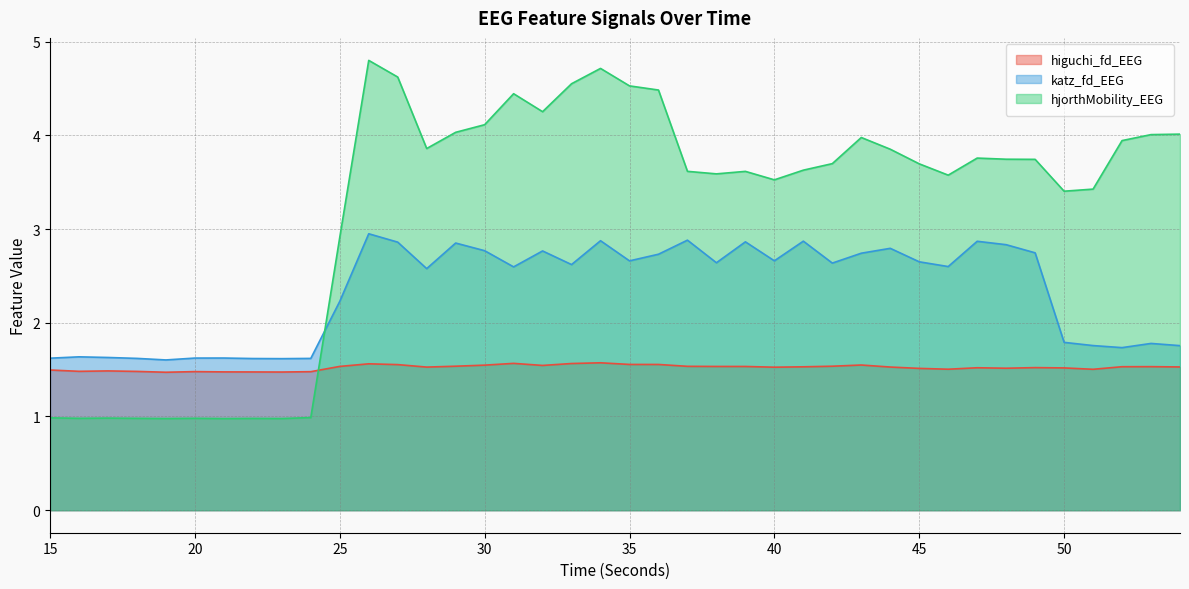

Where is the first local minimum for katz_fd_EEG?

19